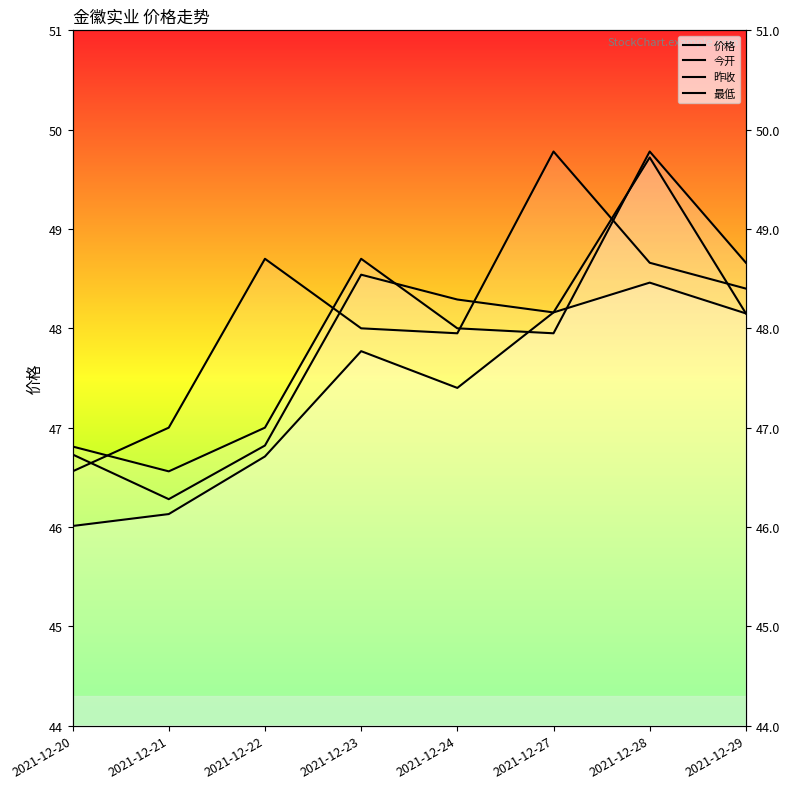

Which category has the lowest value in the 价格 series?

2021-12-20